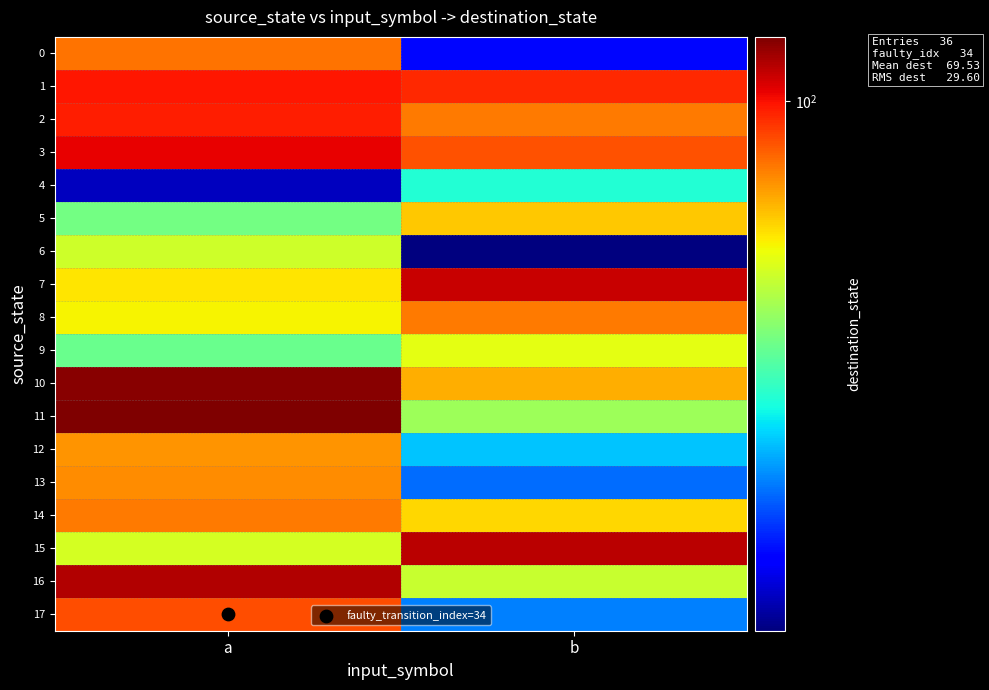

Reading right to left, extract all data points from this chart.

0: b=22	a=81
1: b=95	a=99
2: b=80	a=97
3: b=87	a=103
4: b=37	a=19
5: b=68	a=45
6: b=17	a=56
7: b=109	a=64
8: b=80	a=62
9: b=59	a=44
10: b=72	a=122
11: b=50	a=124
12: b=32	a=76
13: b=27	a=77
14: b=66	a=80
15: b=112	a=57
16: b=55	a=113
17: b=28	a=88